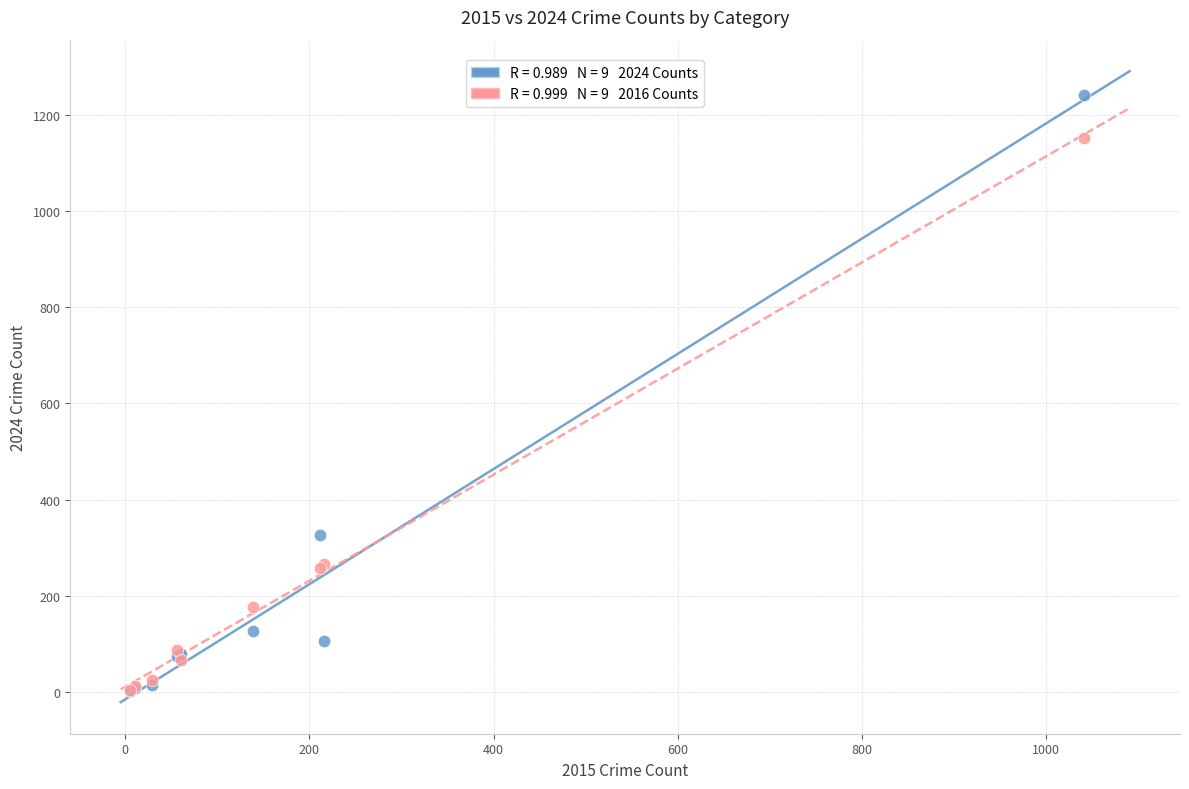

Across all series, what Y value is closest to 622?

326